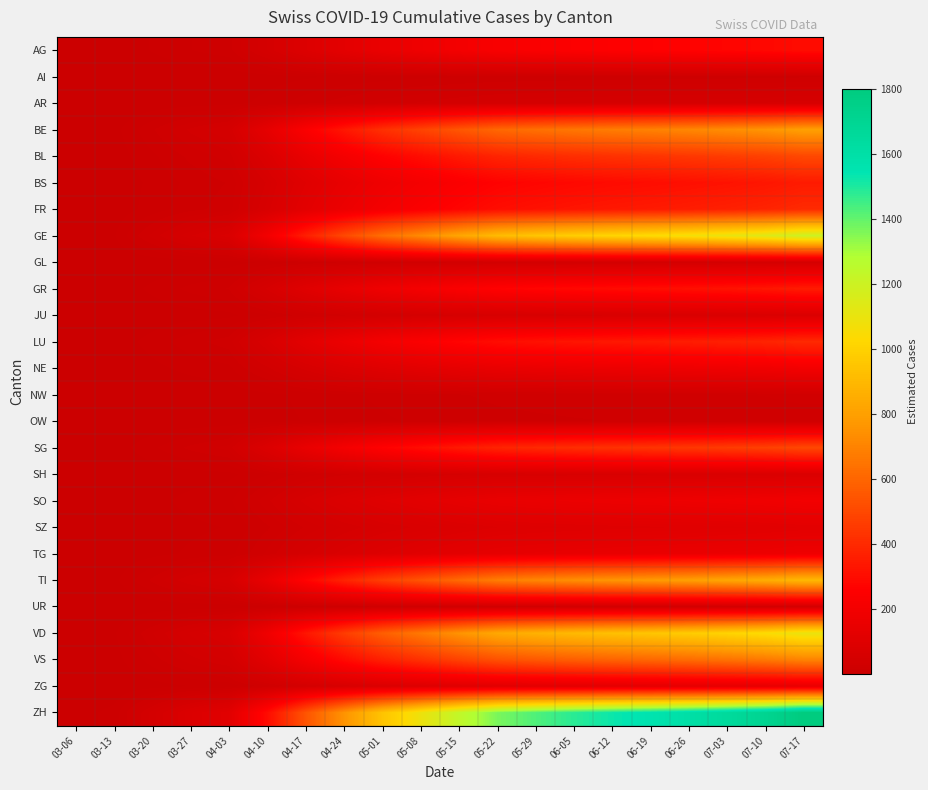

Which series has the largest total across all categories?

ZH